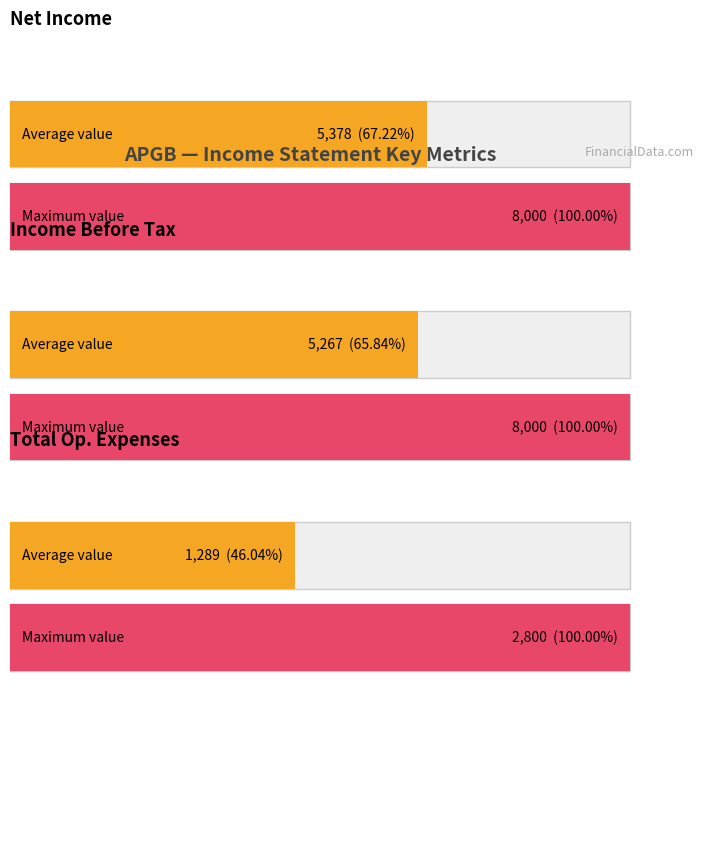

What is the highest value of the Income Before Tax series?

8000